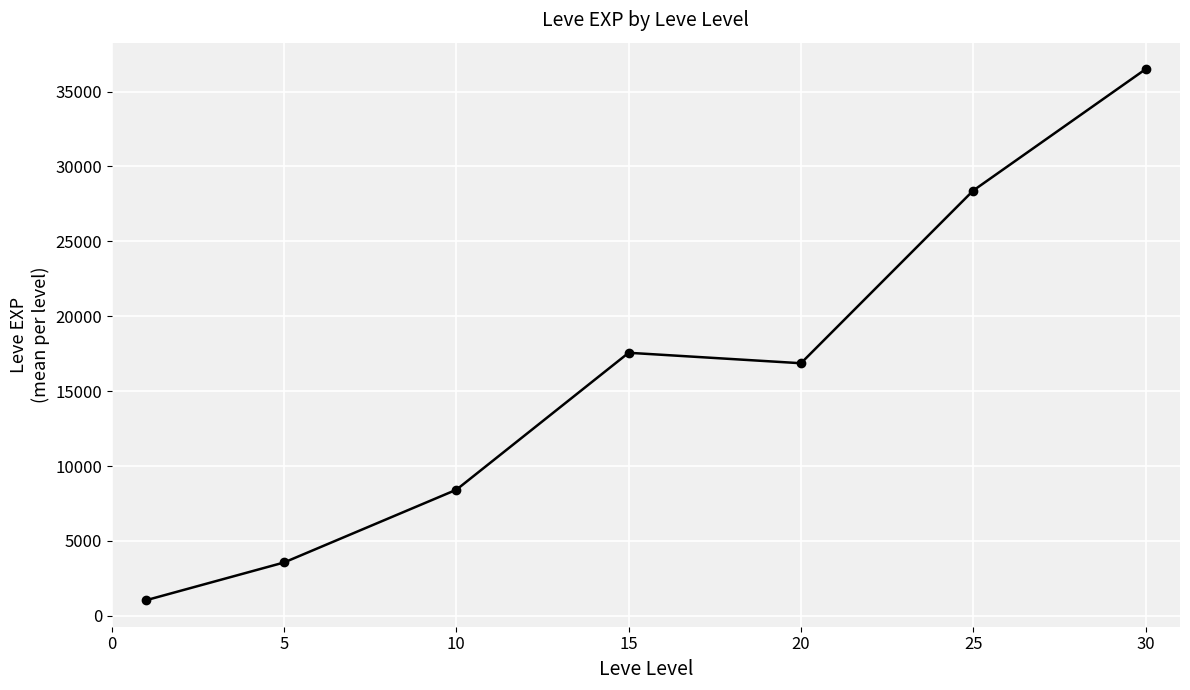

What is the average value?

16049.6